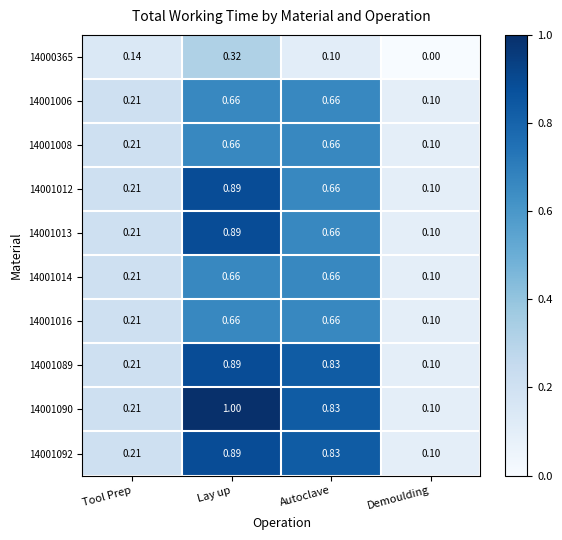

At which label is 14001092 closest to 0?

Demoulding